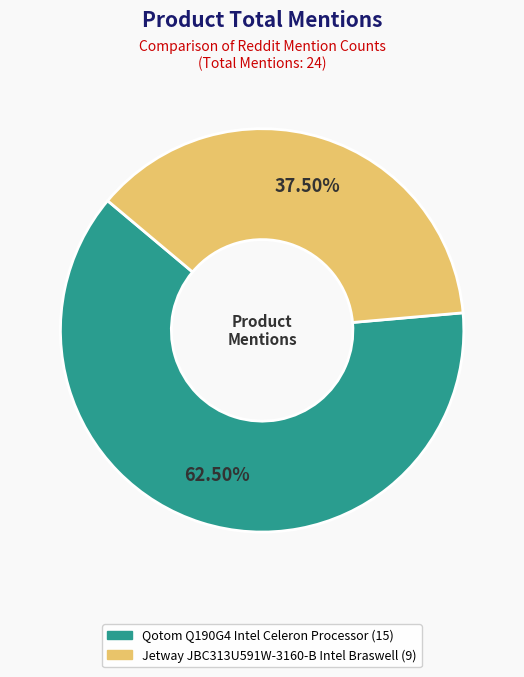

Which has a higher value, Jetway JBC313U591W-3160-B Intel Braswell or Qotom Q190G4 Intel Celeron Processor?

Qotom Q190G4 Intel Celeron Processor